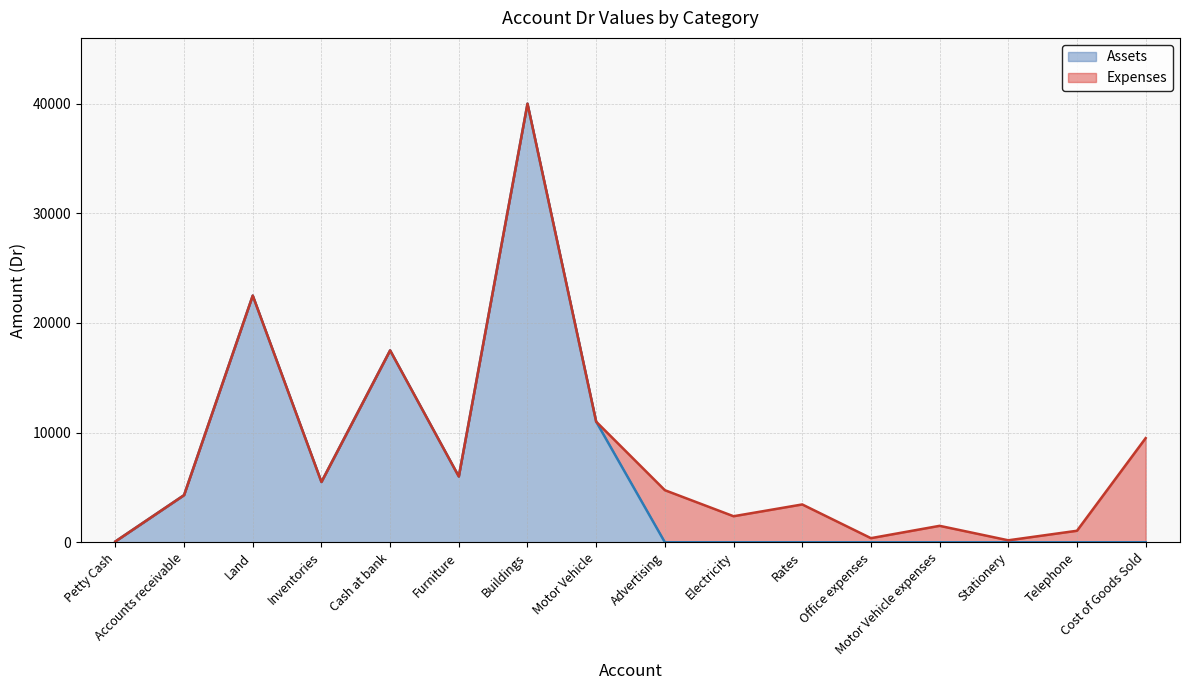

How many points are higher than both their immediate neighbors (excluding endpoints)?

3